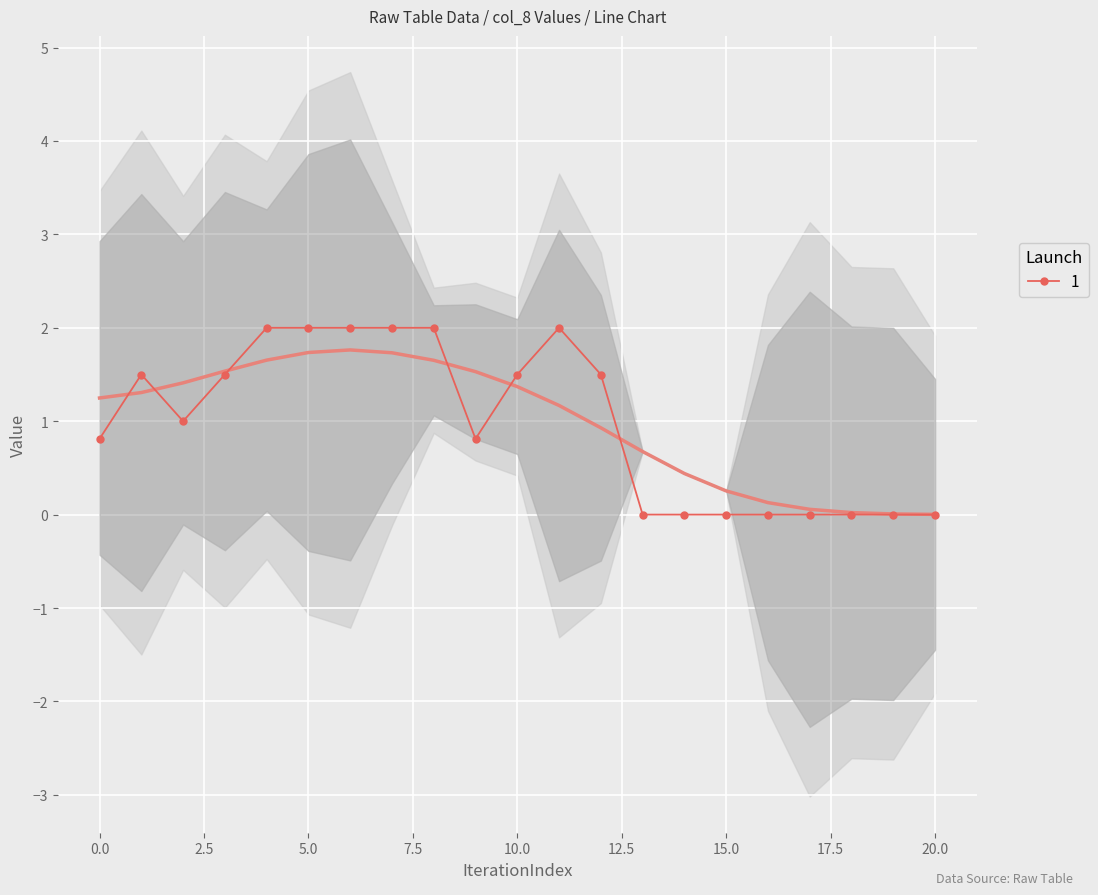

True or false: 1 has a value of 2.5 at 10.0.

False